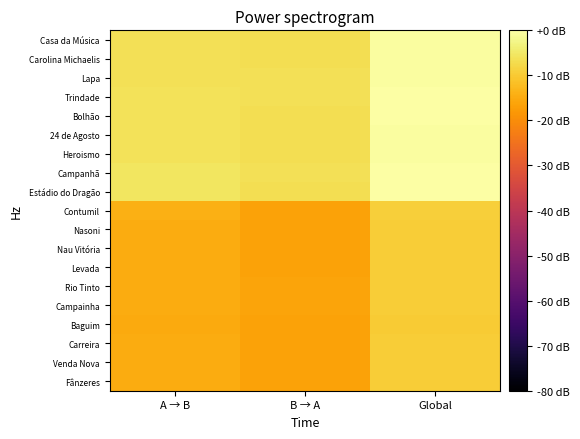

At which category does the chart reach its minimum across all series?

B → A